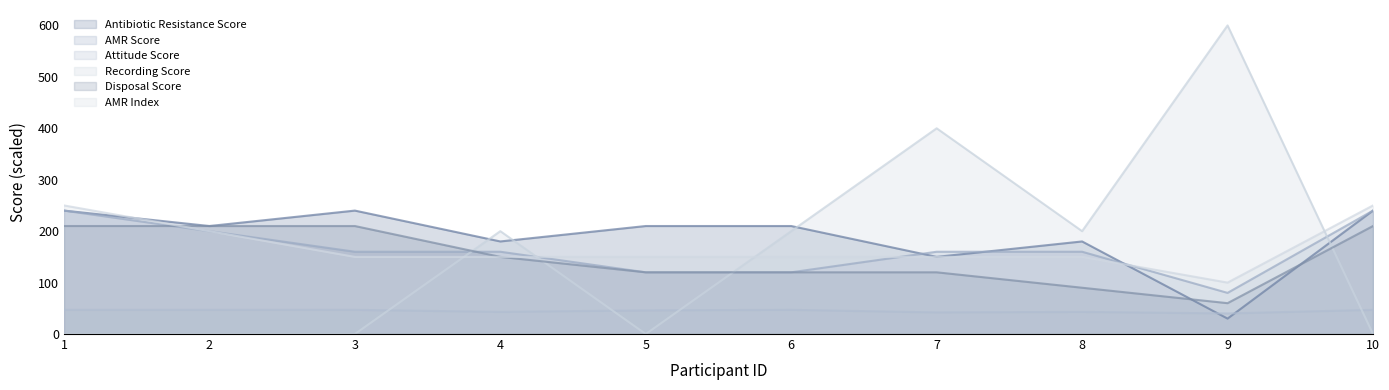

Between which two adjacent categories do Recording Score and Disposal Score first intersect?

3 and 4